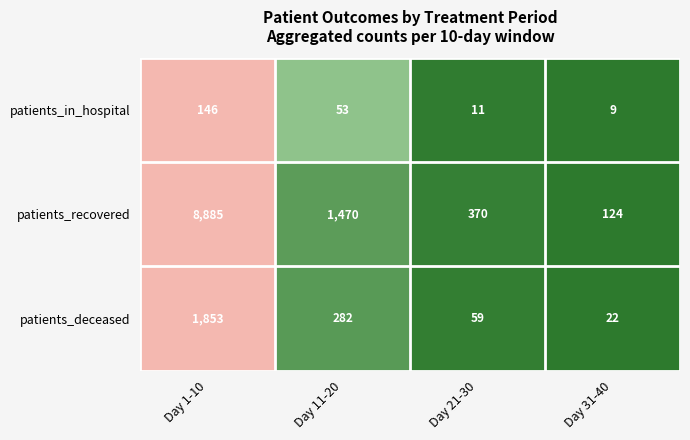

Which label corresponds to the smallest value in the chart?

Day 31-40